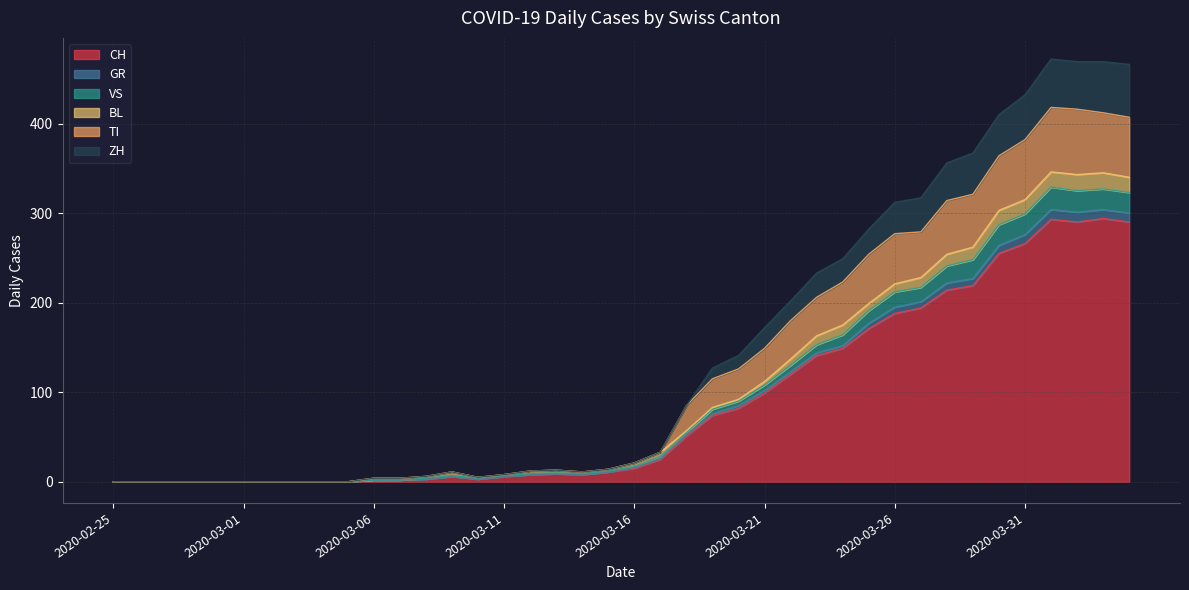

What is the maximum value shown in the chart?

472